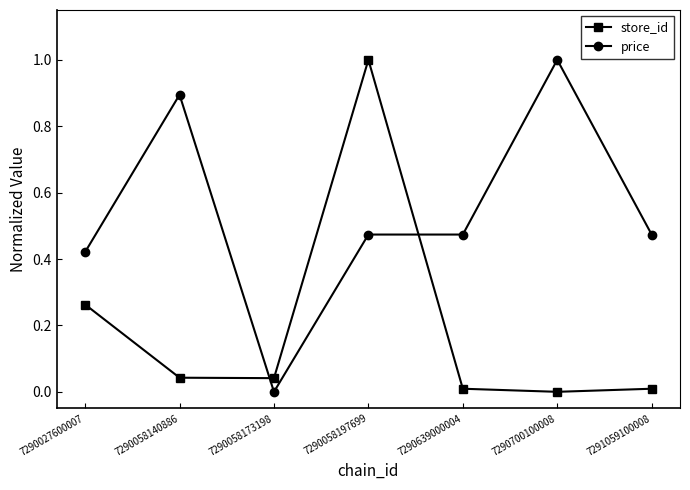

What are all the series names shown in the legend?

store_id, price